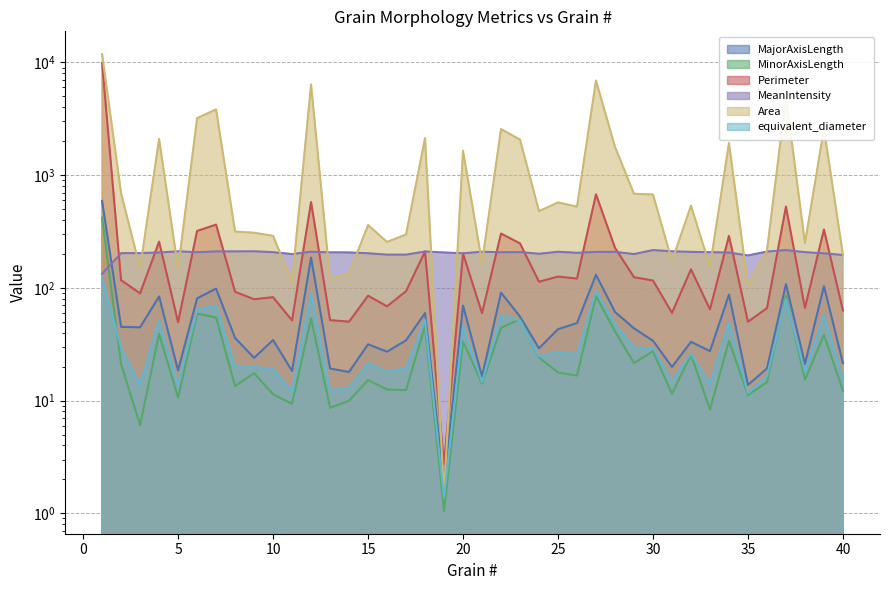

What is the difference between the maximum and minimum values in the MajorAxisLength series?

589.5